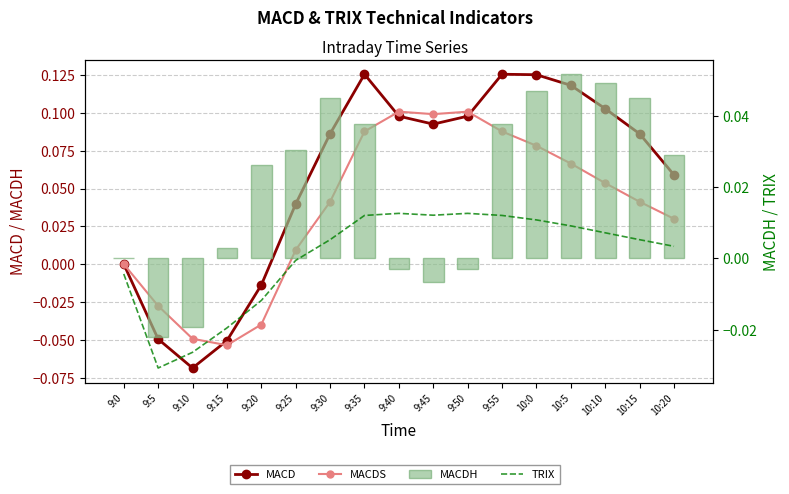

Is the value of TRIX at 9:30 greater than the value of MACD at 9:25?

No